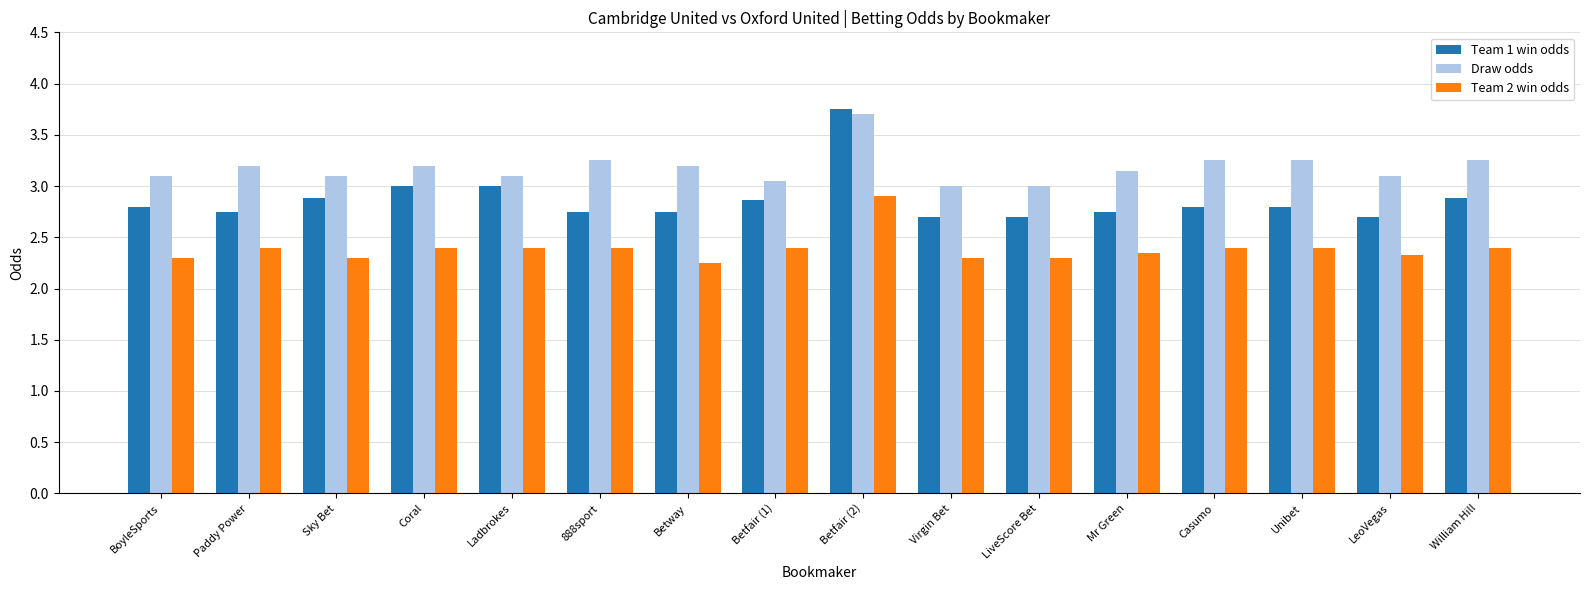

What is the approximate value of Team 1 win odds at LiveScore Bet?

2.7